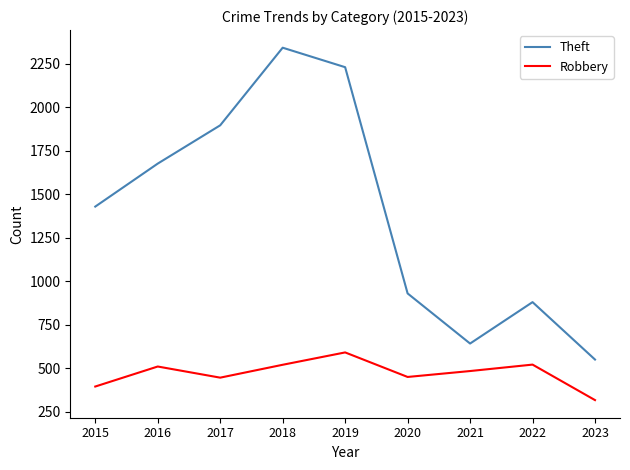

Rank the series by their maximum value, from lowest to highest.

Robbery, Theft